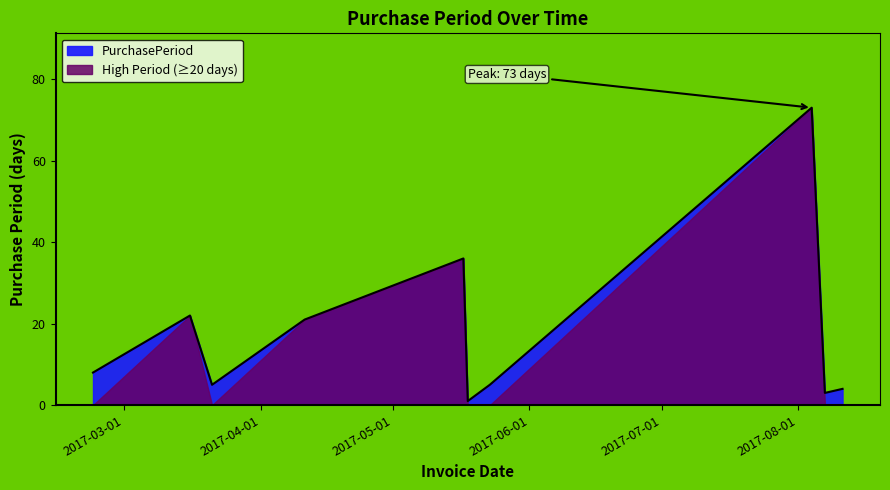

Reading right to left, extract all data points from this chart.

4	3	73	5	1	36	21	5	22	8